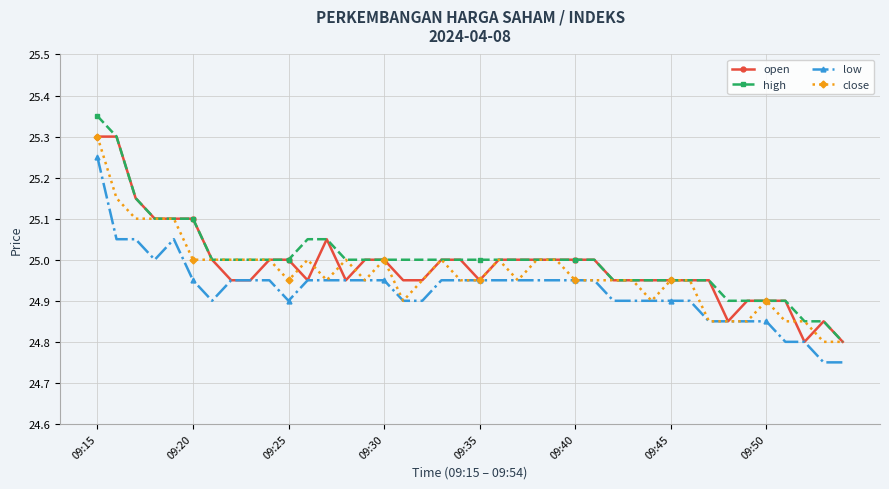

At how many categories does at least one series exceed 24?

40